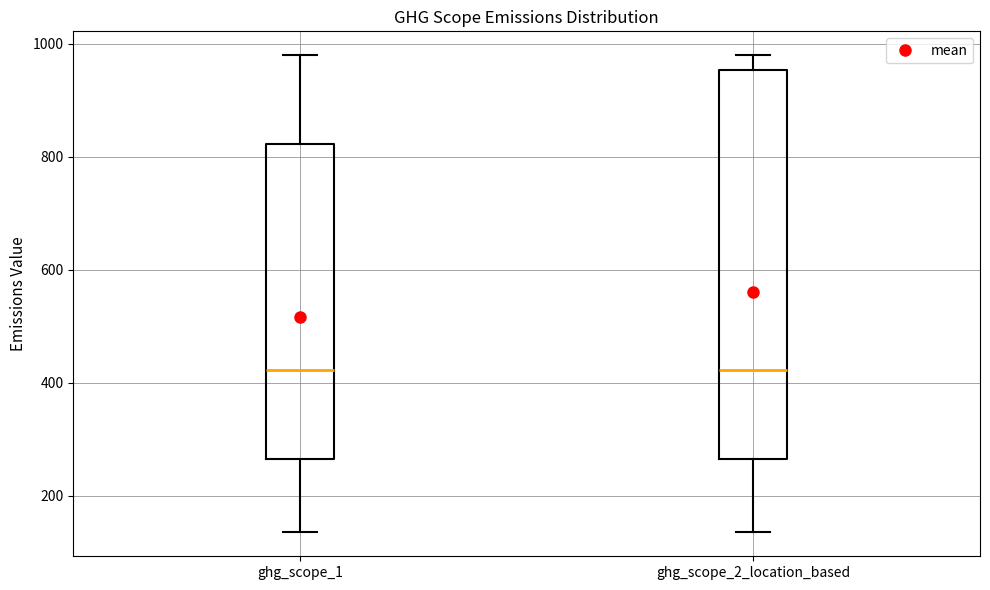

Reading left to right, read every box against the y-axis: the position of its median line, the range the box covers, and the ends of its whiskers. The values are not printed on the chart, so give them approximately, as read against the axis.

ghg_scope_1: median 420, box 260 to 820, whiskers 140 to 980
ghg_scope_2_location_based: median 420, box 260 to 960, whiskers 140 to 980